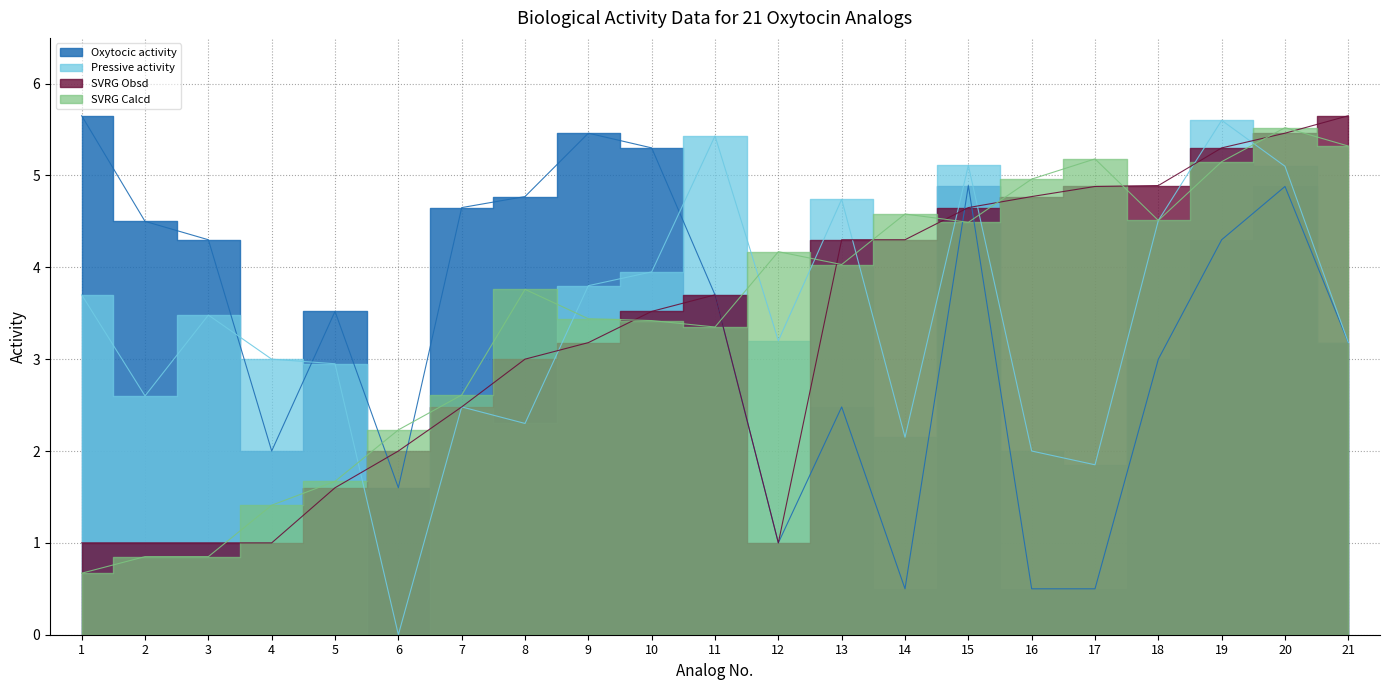

Reading left to right, transcribe all the data shown in this chart.

Oxytocic activity: 1=5.7	2=4.5	3=4.3	4=2.0	5=3.5	6=1.6	7=4.7	8=4.8	9=5.5	10=5.3	11=3.7	12=1.0	13=2.5	14=0.5	15=4.9	16=0.5	17=0.5	18=3.0	19=4.3	20=4.9	21=3.2
Pressive activity: 1=3.7	2=2.6	3=3.5	4=3.0	5=3.0	6=0.0	7=2.5	8=2.3	9=3.8	10=4.0	11=5.4	12=3.2	13=4.7	14=2.1	15=5.1	16=2.0	17=1.9	18=4.5	19=5.6	20=5.1	21=3.2
SVRG Obsd: 1=1.0	2=1.0	3=1.0	4=1.0	5=1.6	6=2.0	7=2.5	8=3.0	9=3.2	10=3.5	11=3.7	12=1.0	13=4.3	14=4.3	15=4.7	16=4.8	17=4.9	18=4.9	19=5.3	20=5.5	21=5.7
SVRG Calcd: 1=0.7	2=0.8	3=0.8	4=1.4	5=1.7	6=2.2	7=2.6	8=3.8	9=3.4	10=3.4	11=3.4	12=4.2	13=4.0	14=4.6	15=4.5	16=5.0	17=5.2	18=4.5	19=5.2	20=5.5	21=5.3